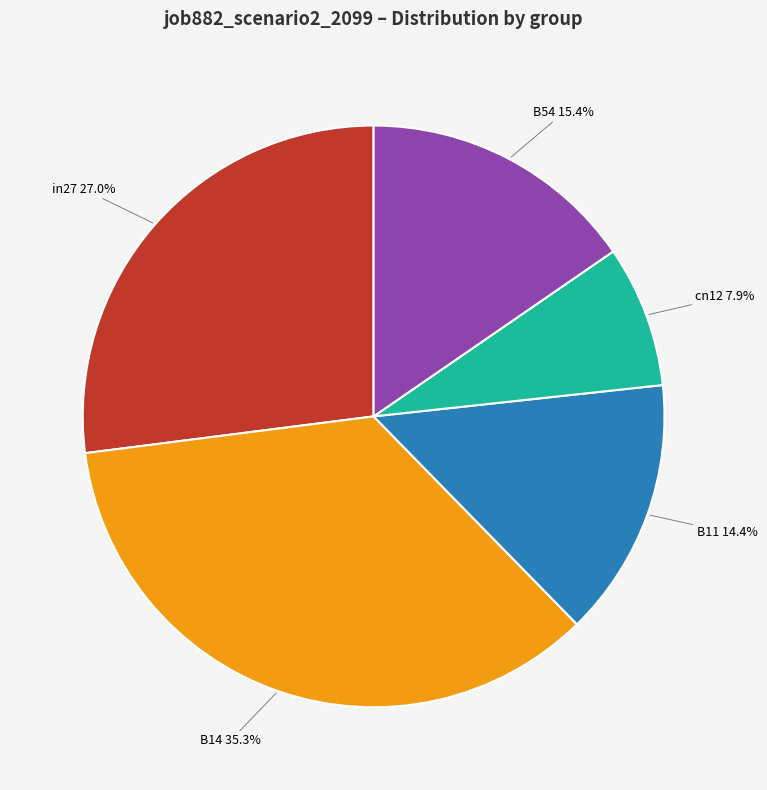

Which has a higher value, in27 or B14?

B14